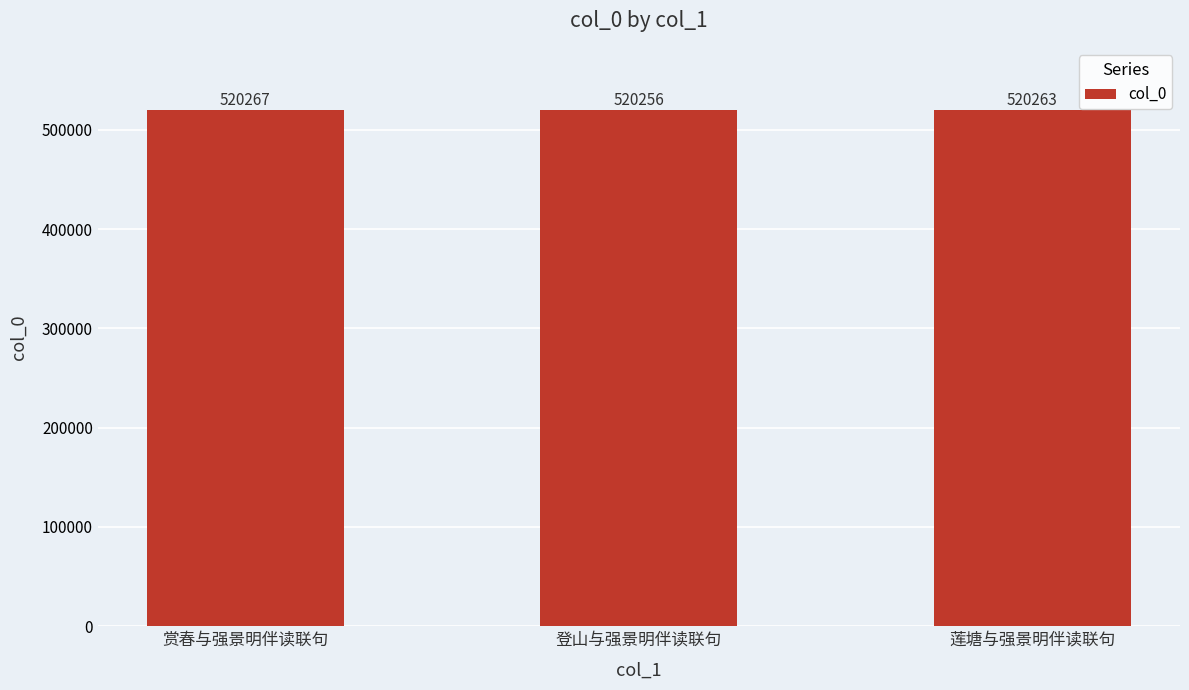

Count the number of data series in this chart.

1